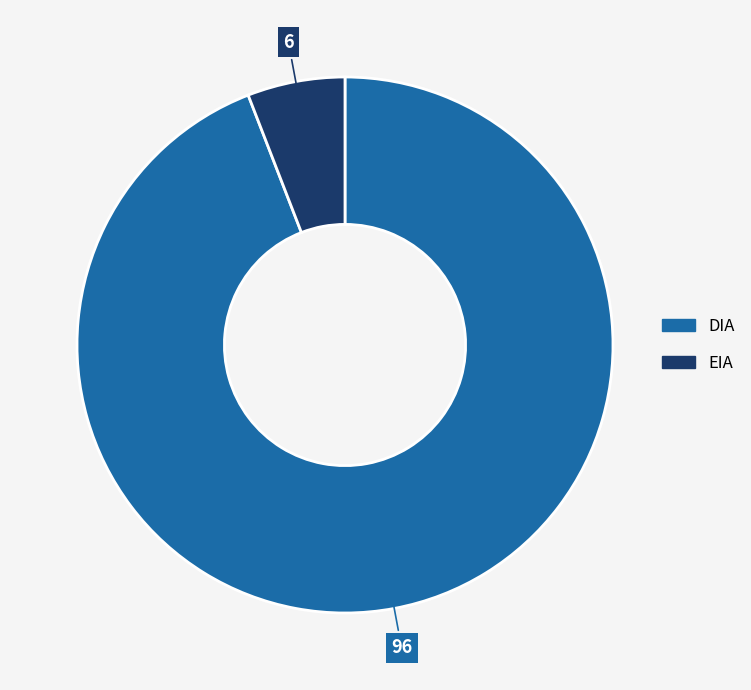

Is EIA the majority of the pie?

No